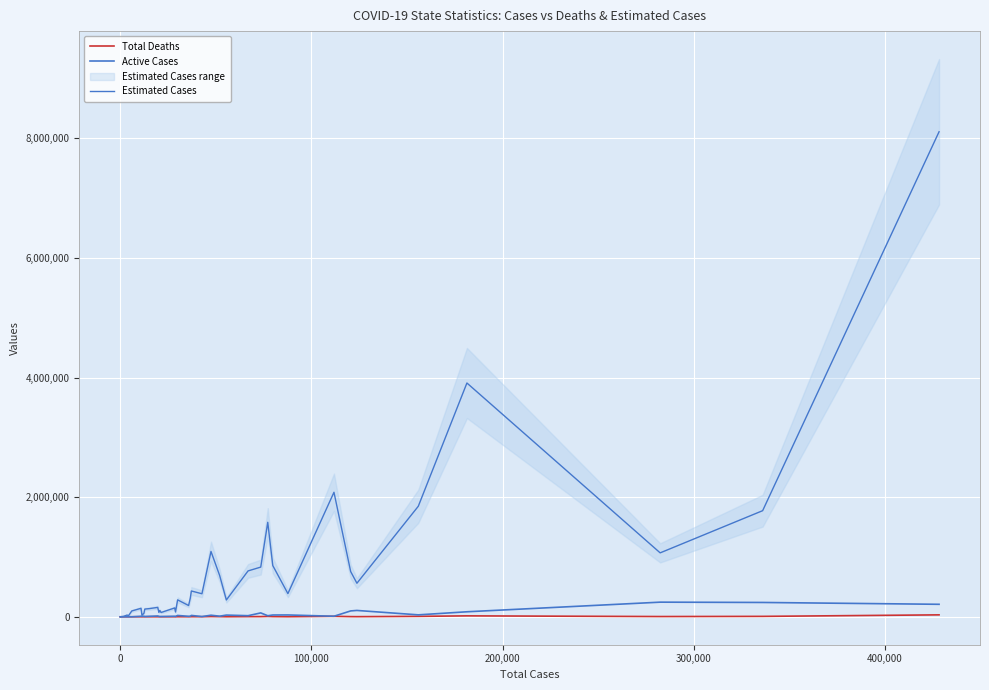

What is the value of the Active Cases point at the 7th from the left?

702